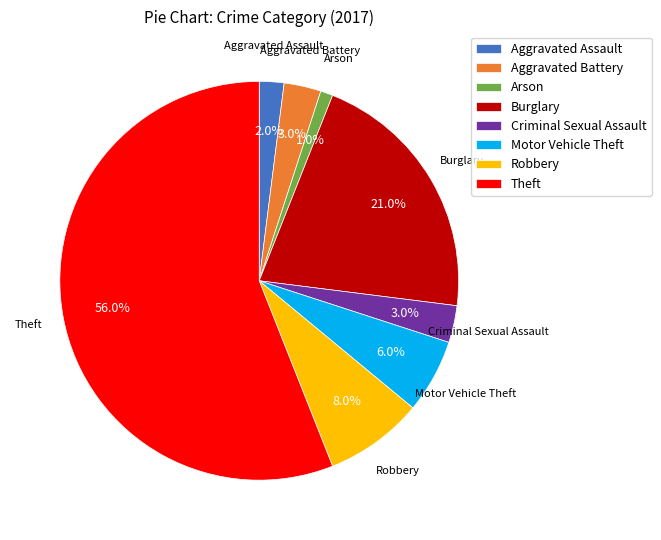

What percentage is the Motor Vehicle Theft slice, to the nearest percent?

6%